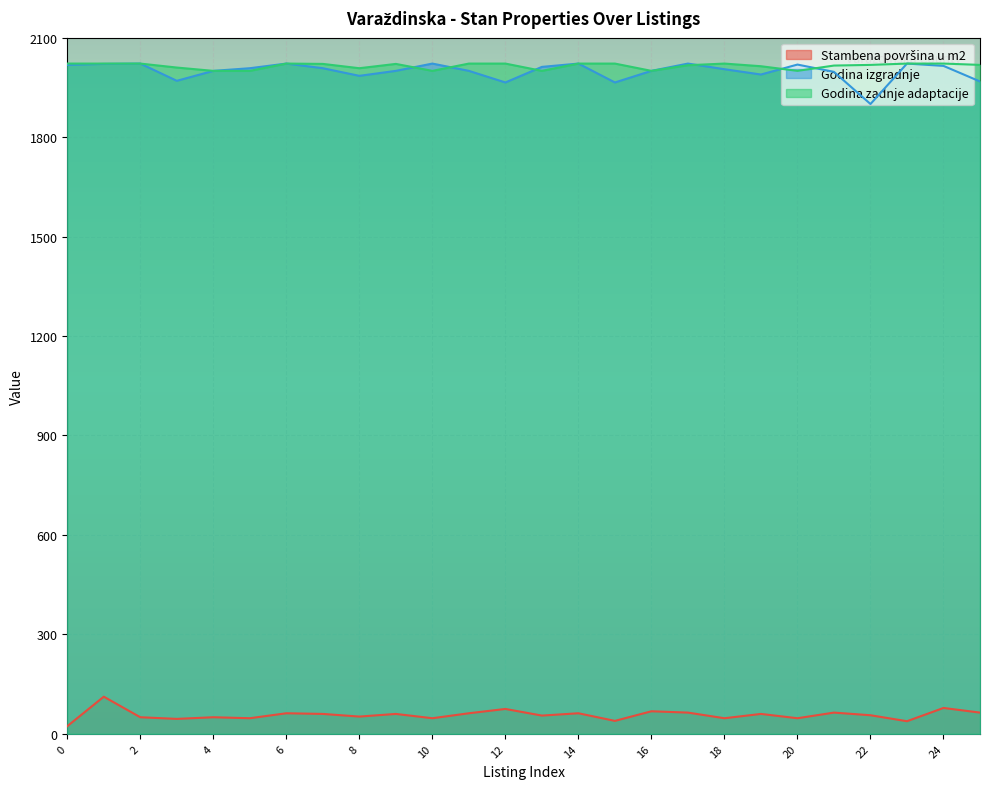

Reading left to right, transcribe all the data shown in this chart.

Stambena površina u m2: 23	112	50	45	50	47	62	60	52	60	47	62	75	55	62	39	68	64	47	60	47	64	56	38	78	64
Godina izgradnje: 2018	2021	2022	1970	2000	2008	2022	2008	1985	2000	2022	2000	1965	2012	2022	1965	2000	2022	2005	1989	2019	1997	1900	2022	2015	1968
Godina zadnje adaptacije: 2022	2022	2022	2010	2000	2000	2022	2021	2008	2021	2000	2022	2022	2000	2022	2022	2000	2017	2022	2014	2000	2016	2018	2022	2022	2018